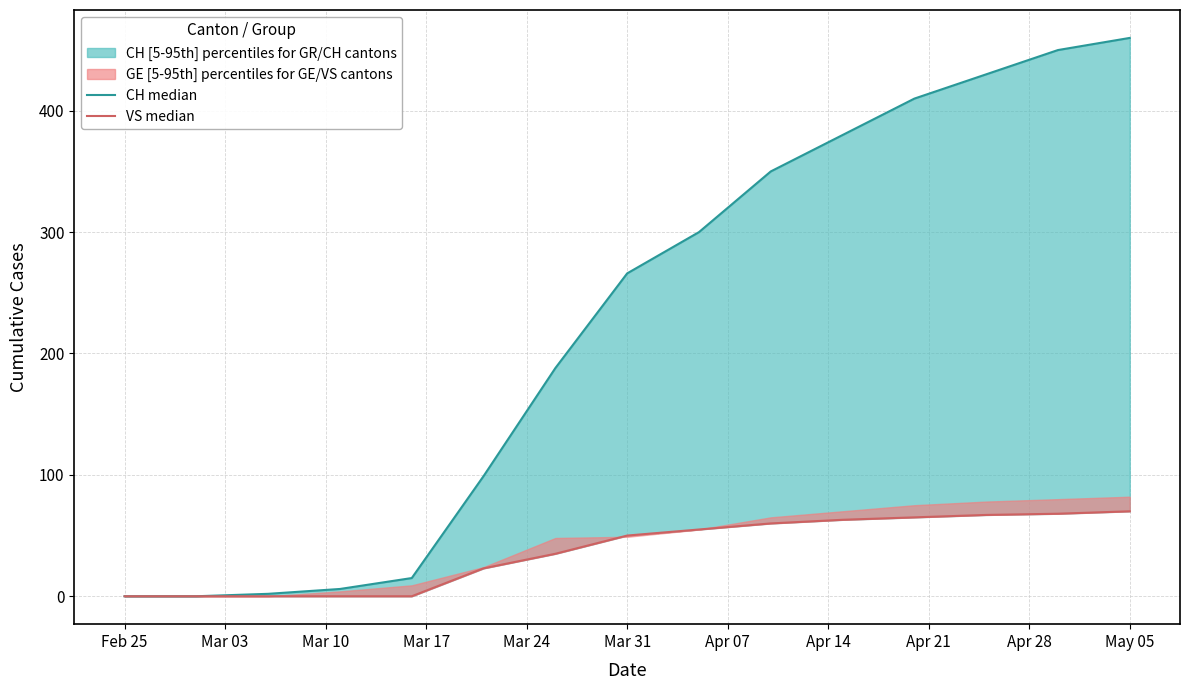

Between Apr 14 and Mar 24, which is larger?

Apr 14